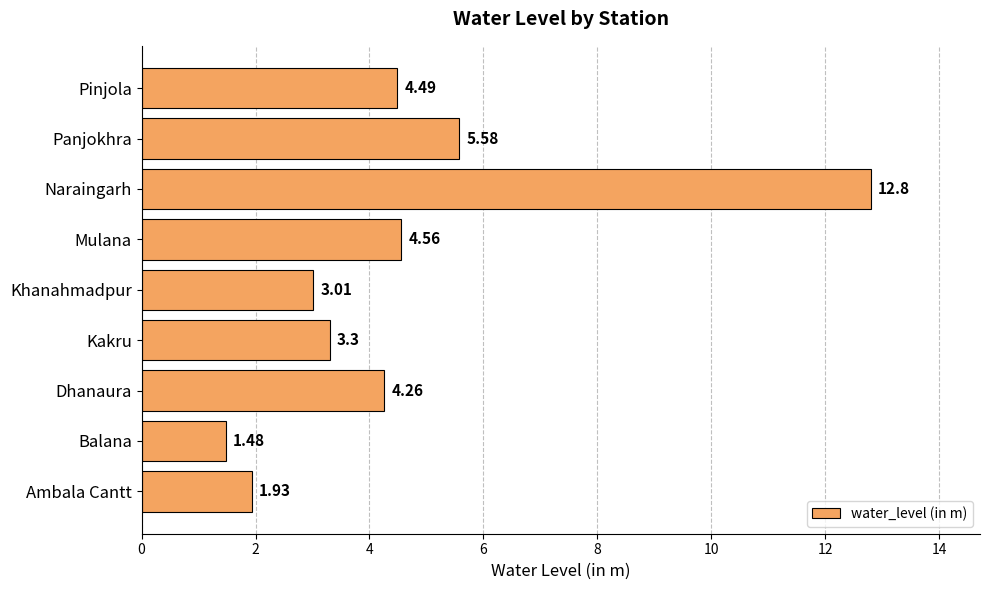

At which label is the value closest to 7?

Panjokhra